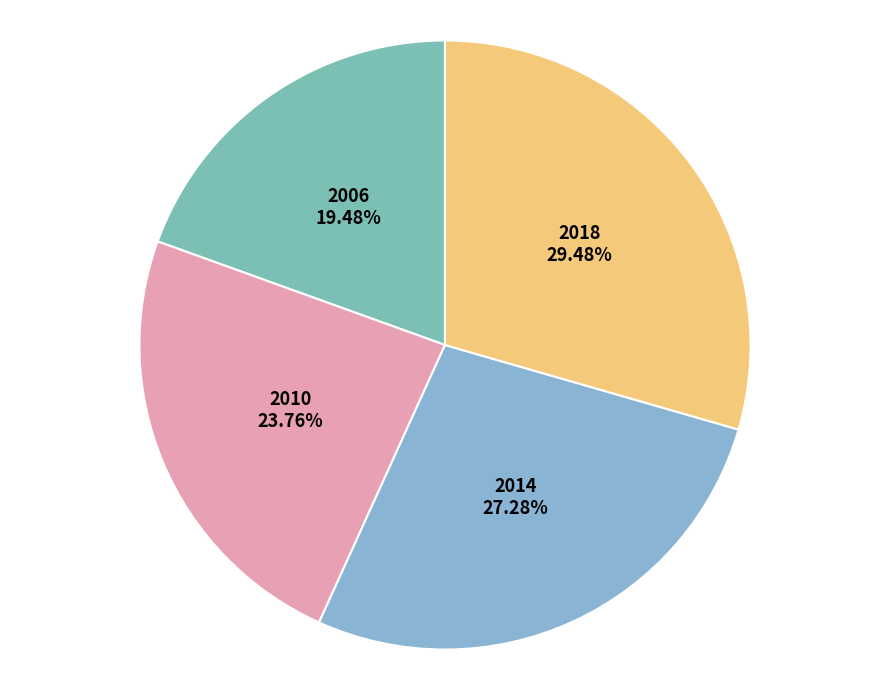

Between 2014 and 2006, which is larger?

2014